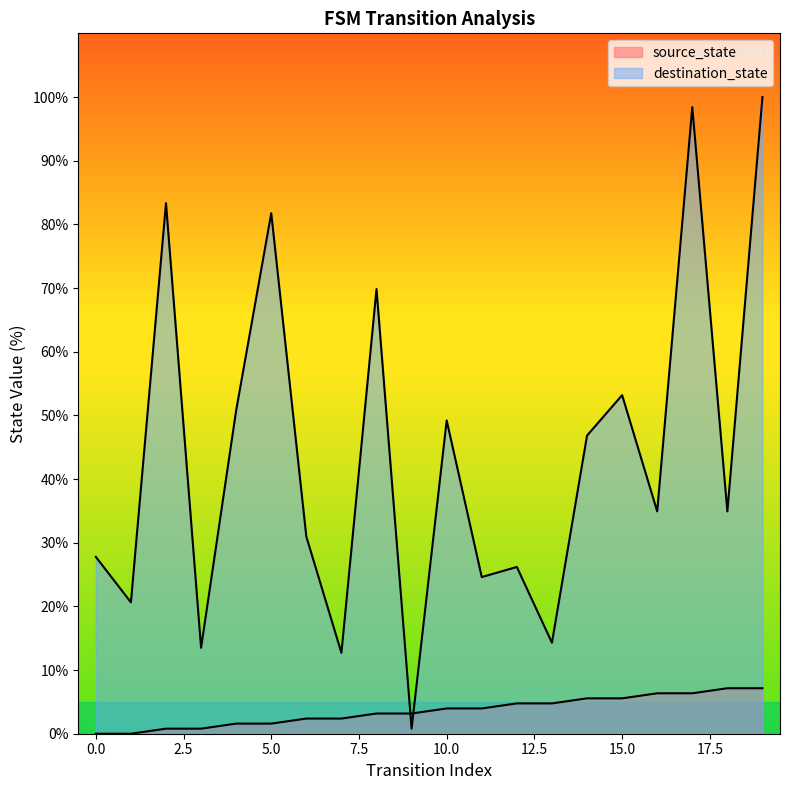

What are all the series names shown in the legend?

source_state, destination_state